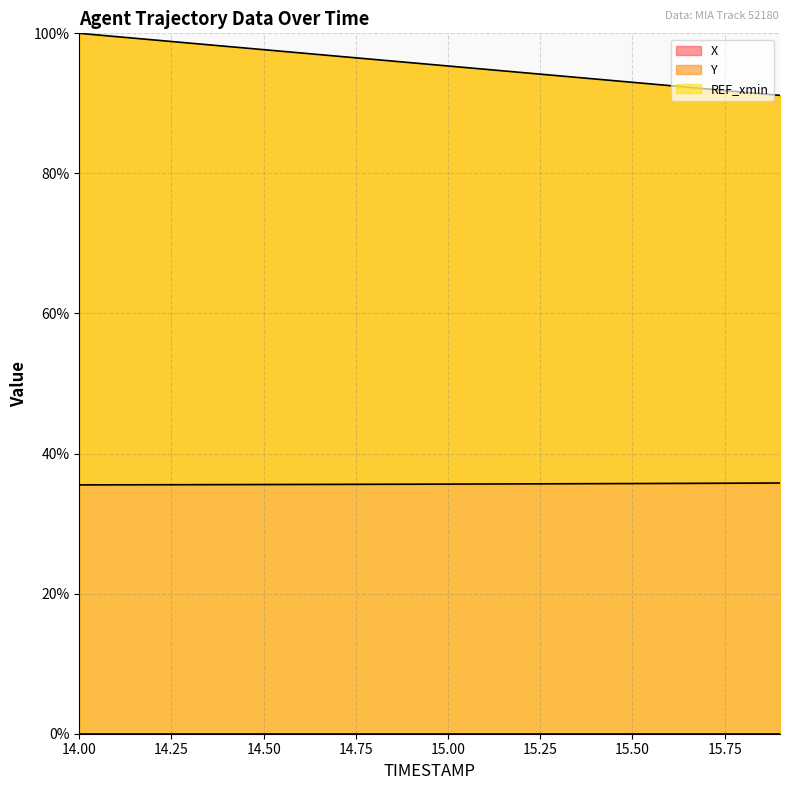

True or false: X has a value of 23.1 at 14.00.

False